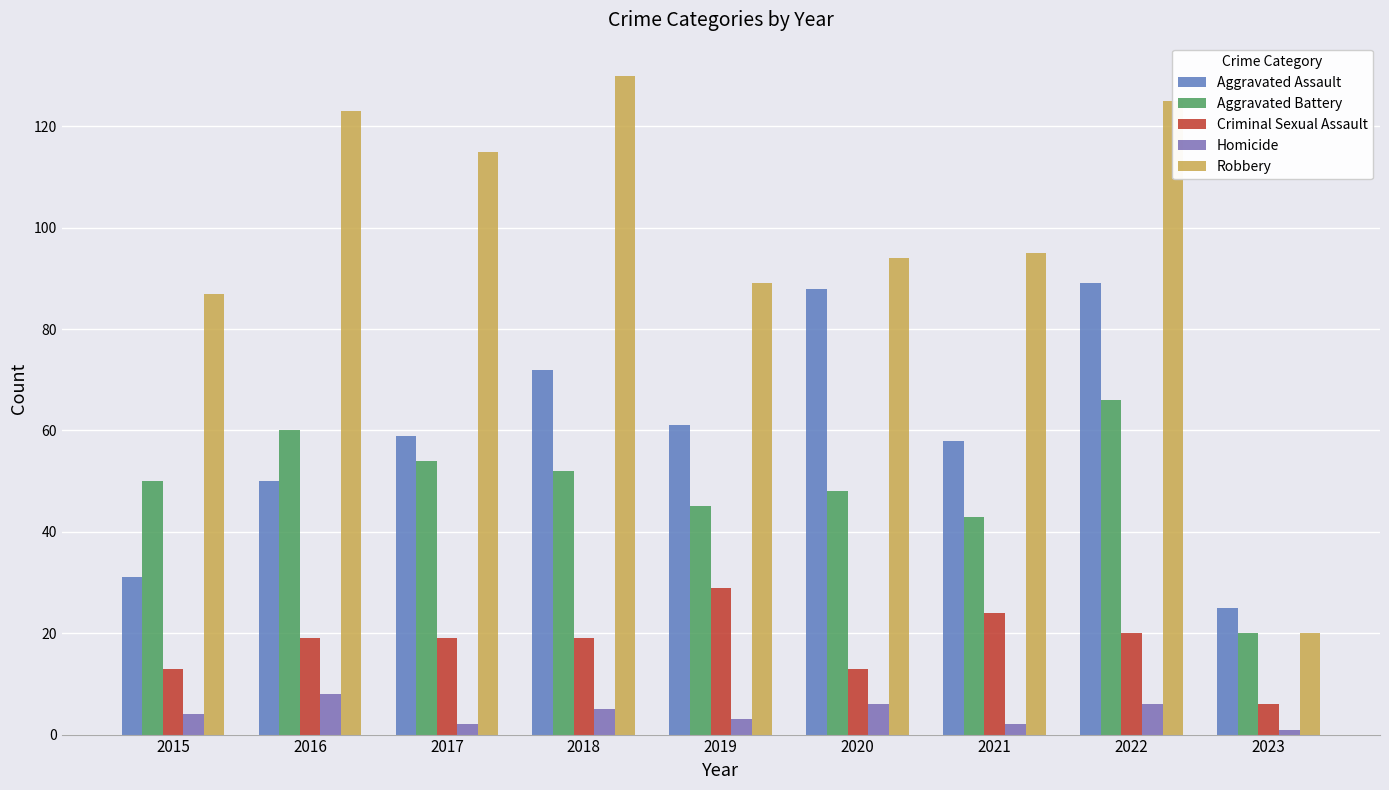

Reading right to left, extract all data points from this chart.

Aggravated Assault: 25	89	58	88	61	72	59	50	31
Aggravated Battery: 20	66	43	48	45	52	54	60	50
Criminal Sexual Assault: 6	20	24	13	29	19	19	19	13
Homicide: 1	6	2	6	3	5	2	8	4
Robbery: 20	125	95	94	89	130	115	123	87